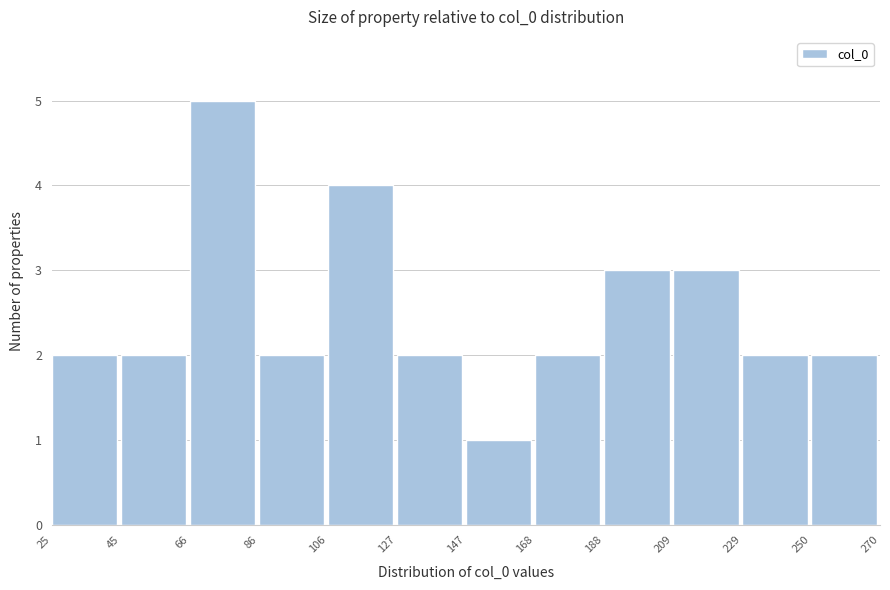

Reading left to right, list every bar in this chart as the range it spans on the x-axis followed by its height. The values are not printed on the chart, so give them approximately, as read against the axis.

25 to 45: 2
45 to 66: 2
66 to 86: 5
86 to 106: 2
106 to 127: 4
127 to 147: 2
147 to 168: 1
168 to 188: 2
188 to 209: 3
209 to 229: 3
229 to 250: 2
250 to 270: 2